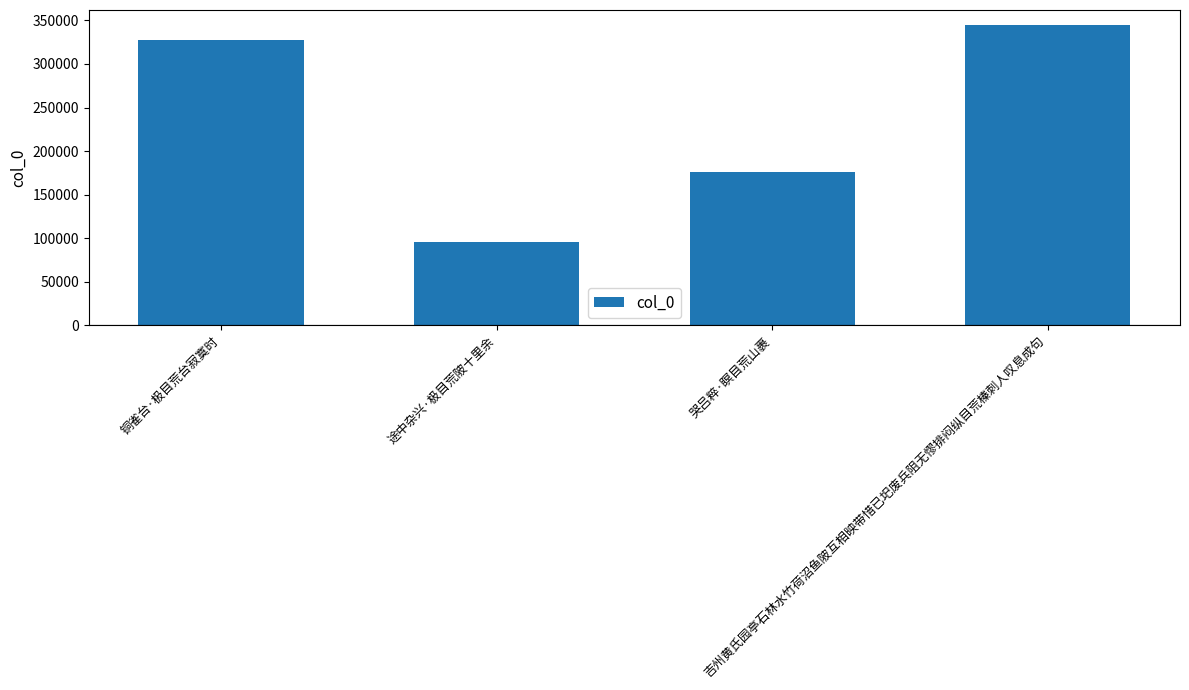

What position from the left is 途中杂兴·极目荒陂十里余?

2